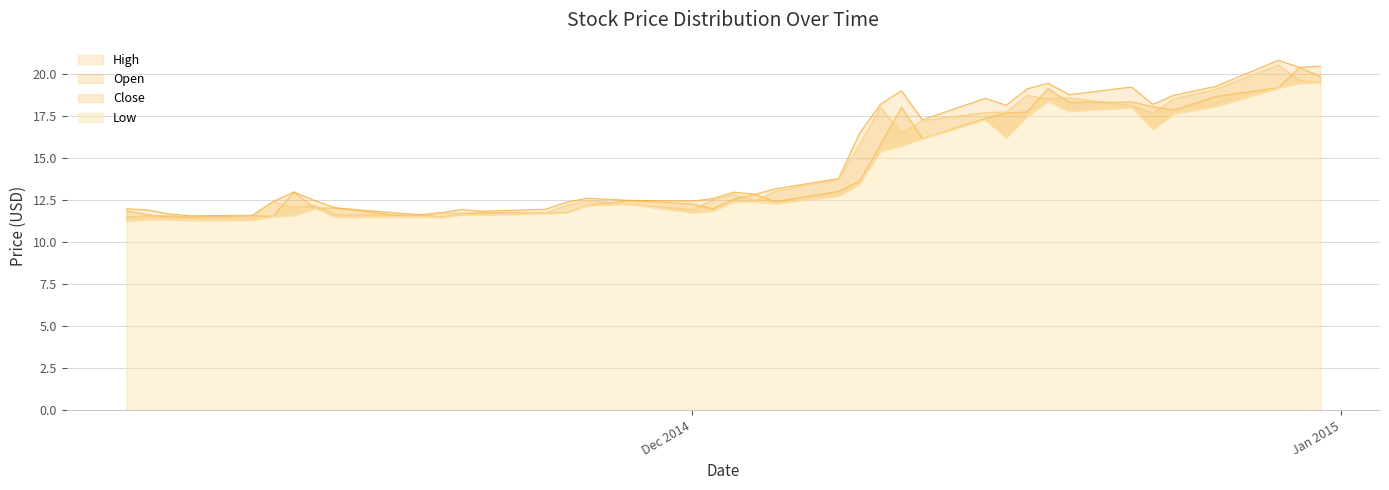

List the series in order of their overall mean, highest first.

High, Close, Open, Low